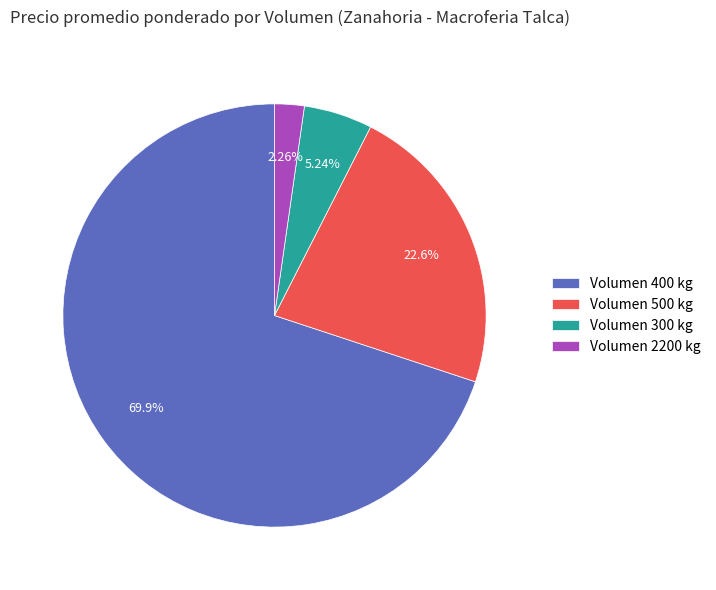

Count the number of slices in the pie.

4